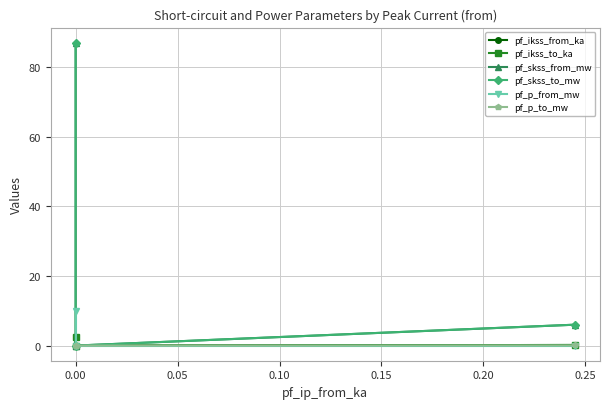

At how many categories does at least one series exceed 9?

1